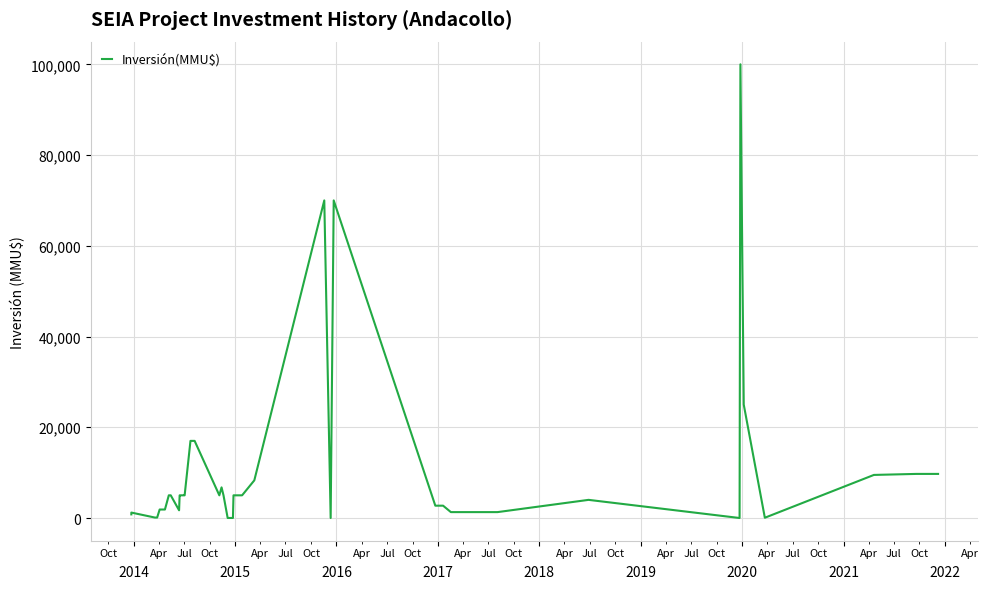

Does the chart have visible grid lines?

Yes